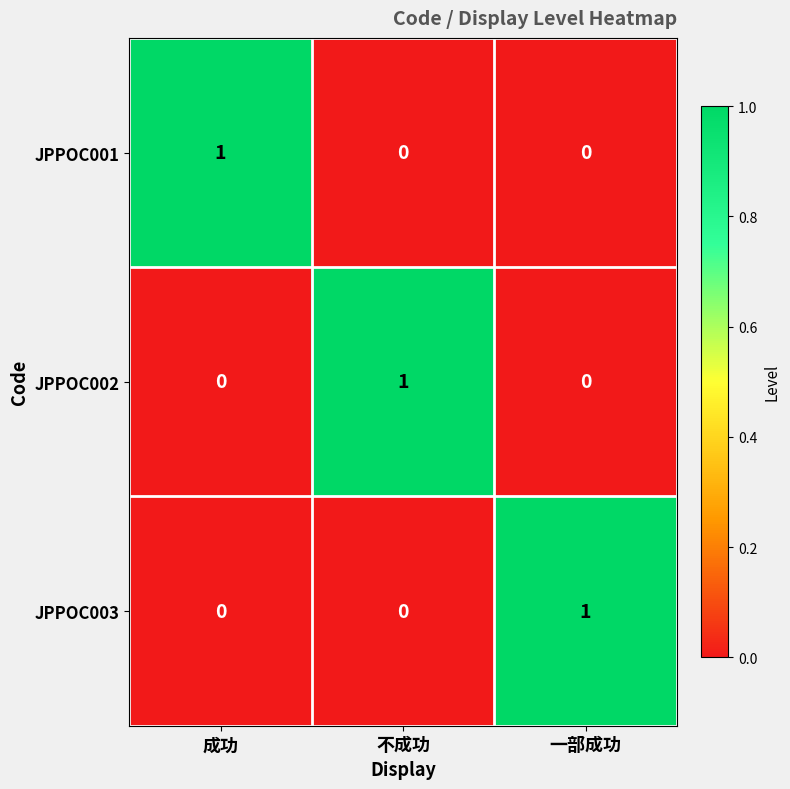

Is the value of JPPOC001 at 成功 greater than the value of JPPOC002 at 成功?

Yes